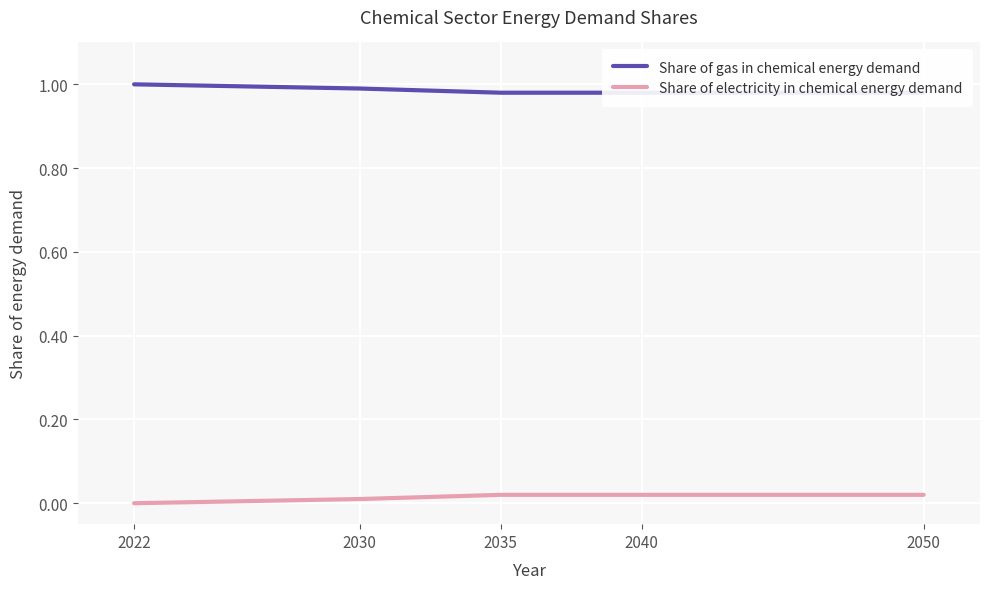

True or false: Share of electricity in chemical energy demand and Share of gas in chemical energy demand intersect in this chart.

False